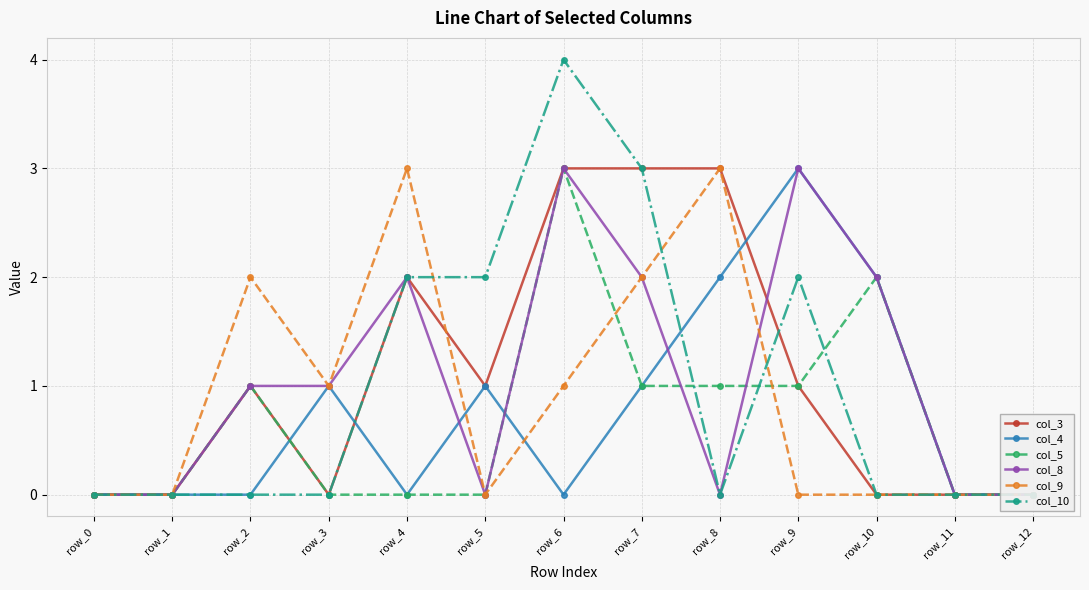

Is the value of col_9 at row_1 greater than the value of col_3 at row_11?

No